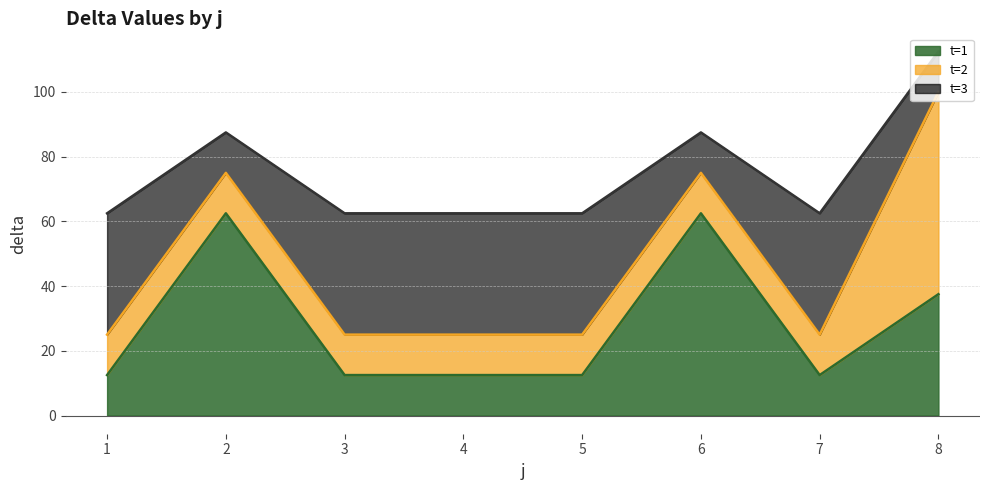

What is the minimum value for t=1?

12.5